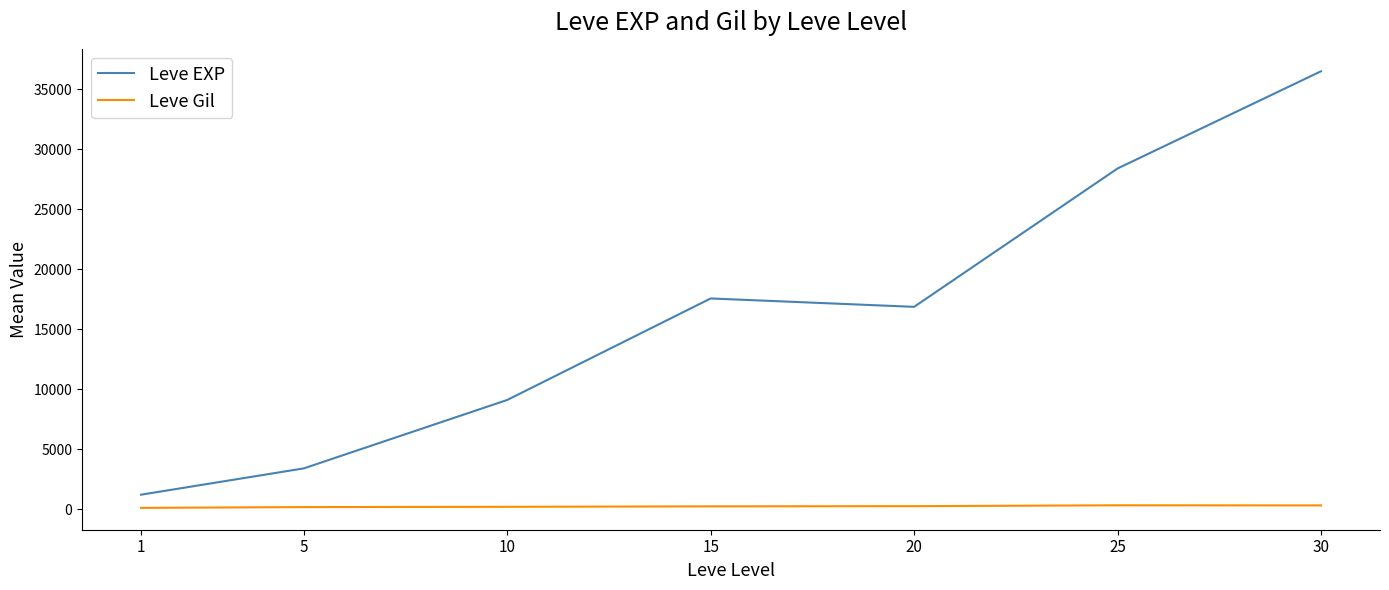

True or false: Leve EXP has more than 1 interior local peaks.

False